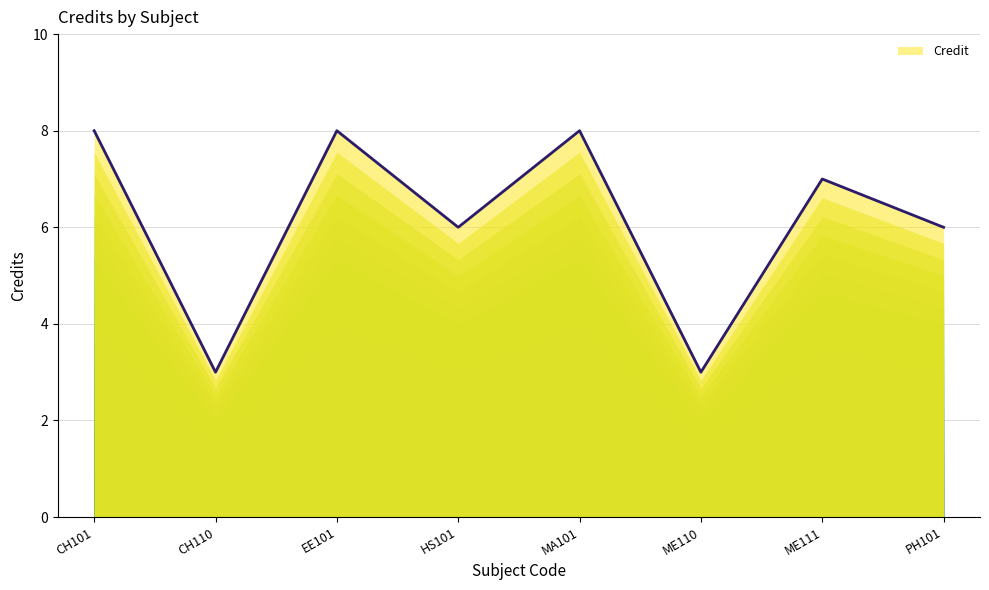

What is the approximate value at HS101?

6